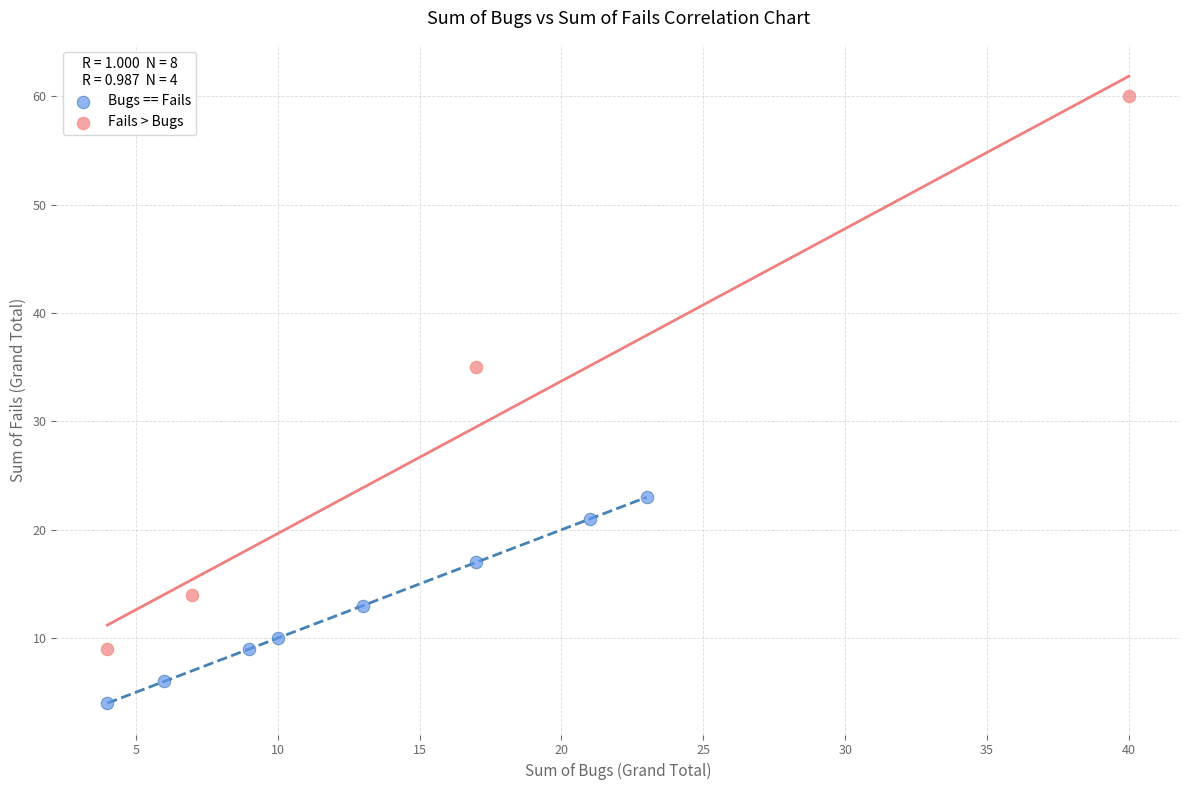

Which series contains the lowest Y value?

Bugs == Fails